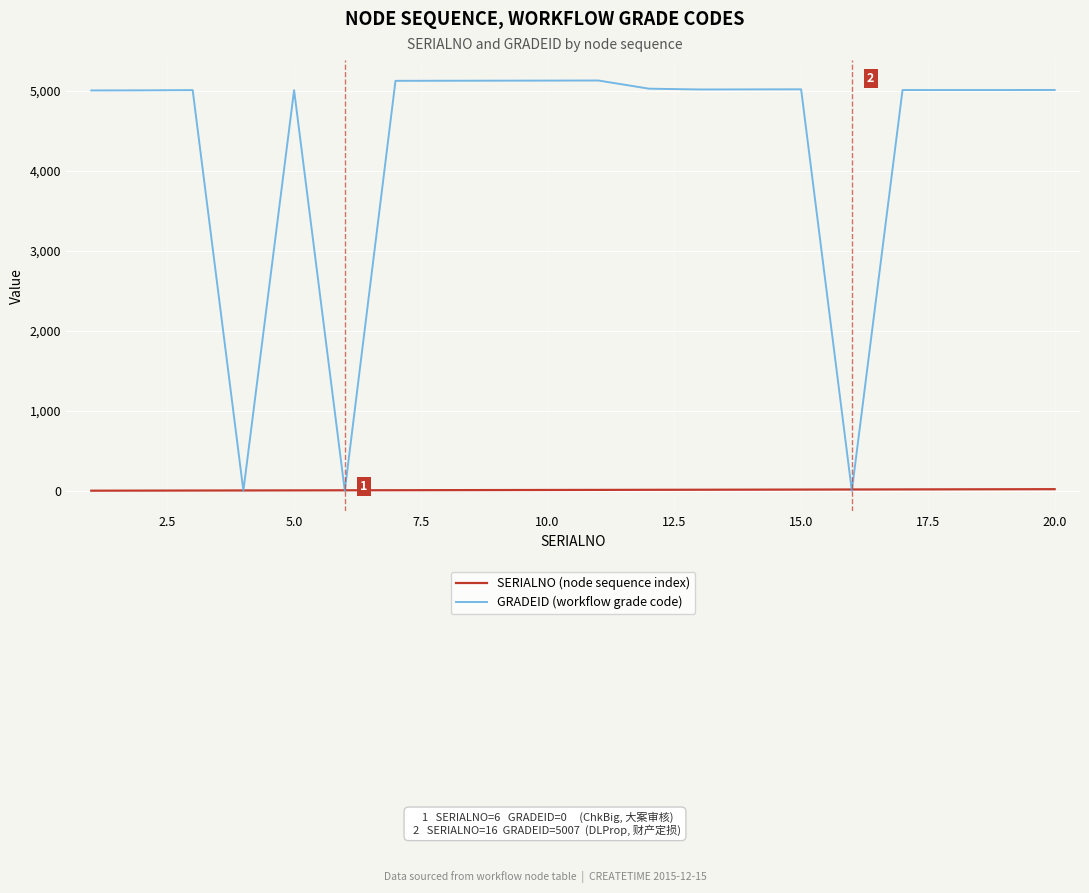

What are all the series names shown in the legend?

SERIALNO (node sequence index), GRADEID (workflow grade code)